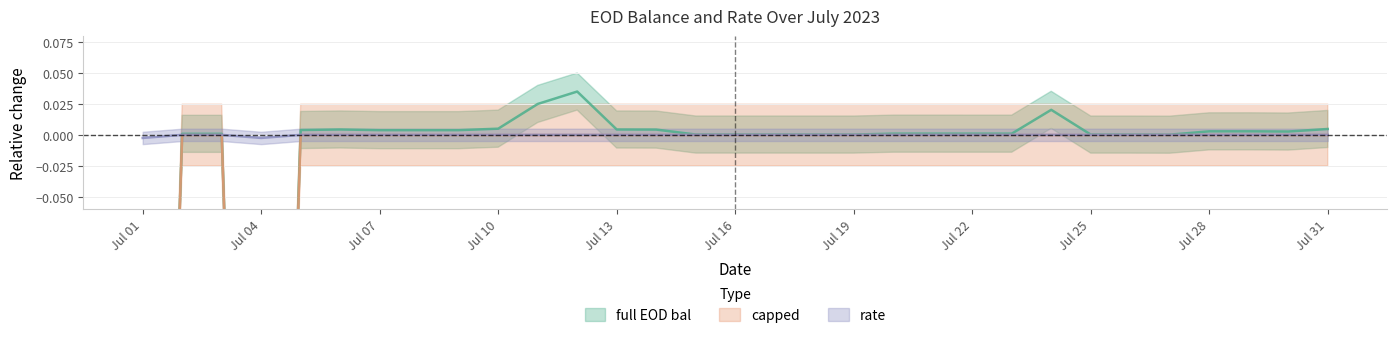

How many series are shown in this chart?

3